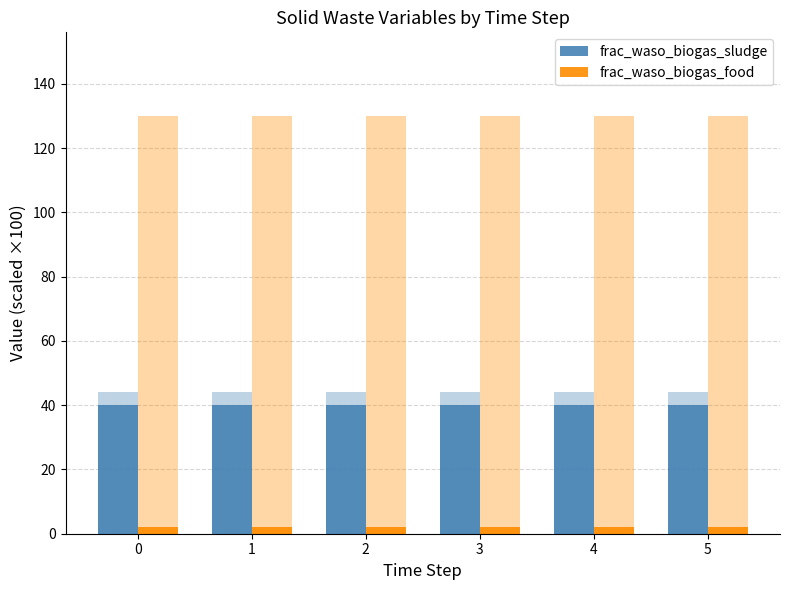

What is the value of the frac_waso_biogas_sludge bar at the 1st from the left?

40